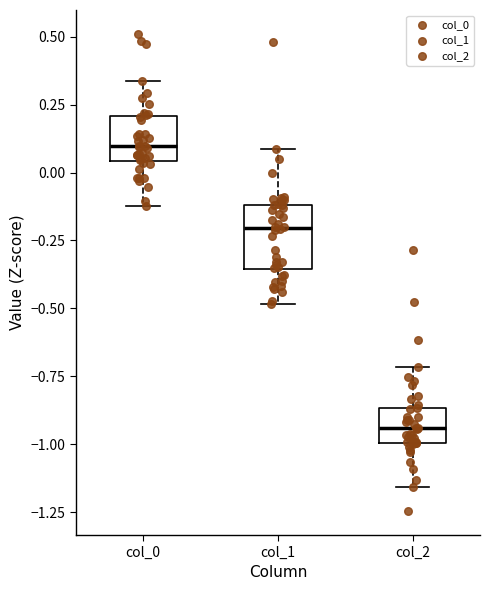

Which box is the tallest, from its lower edge to its upper edge?

col_1